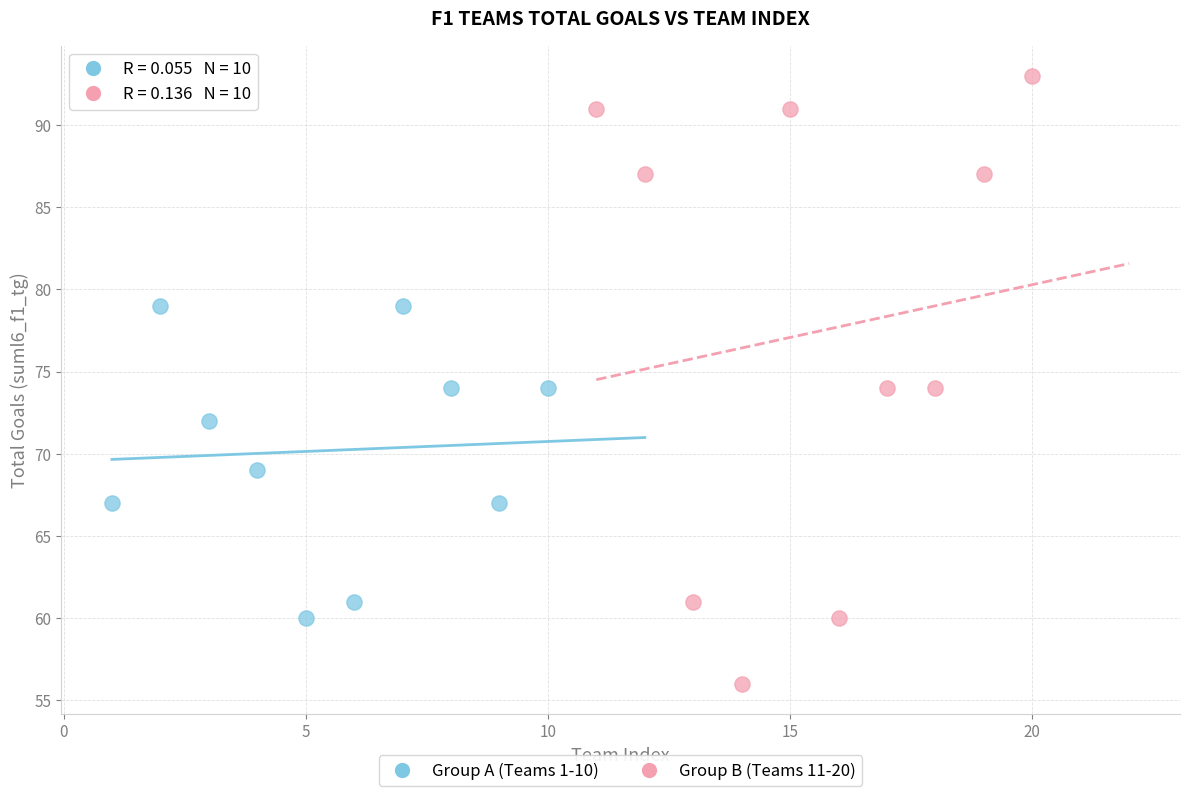

Which series reaches the minimum Y coordinate?

Group B (Teams 11-20)